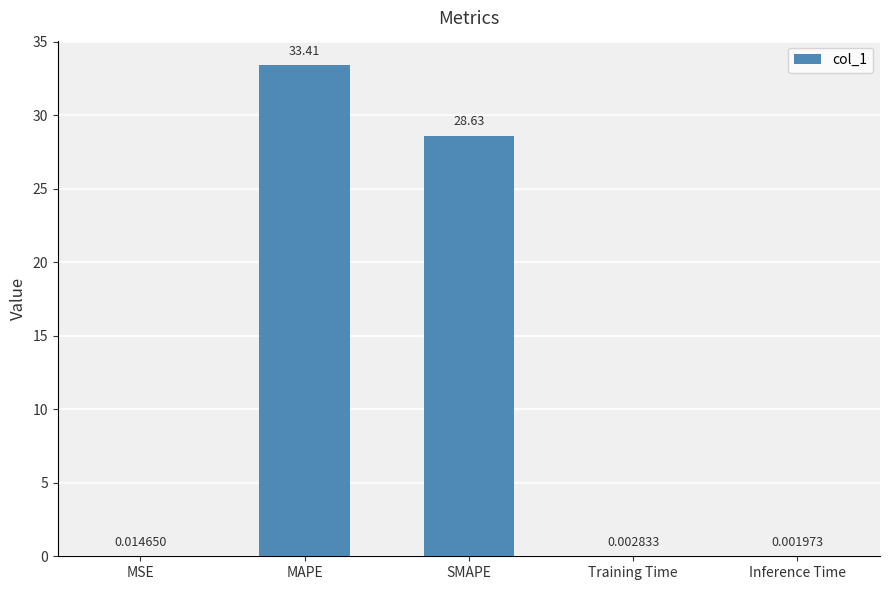

What is the change in value from MSE to MAPE?

+33.4